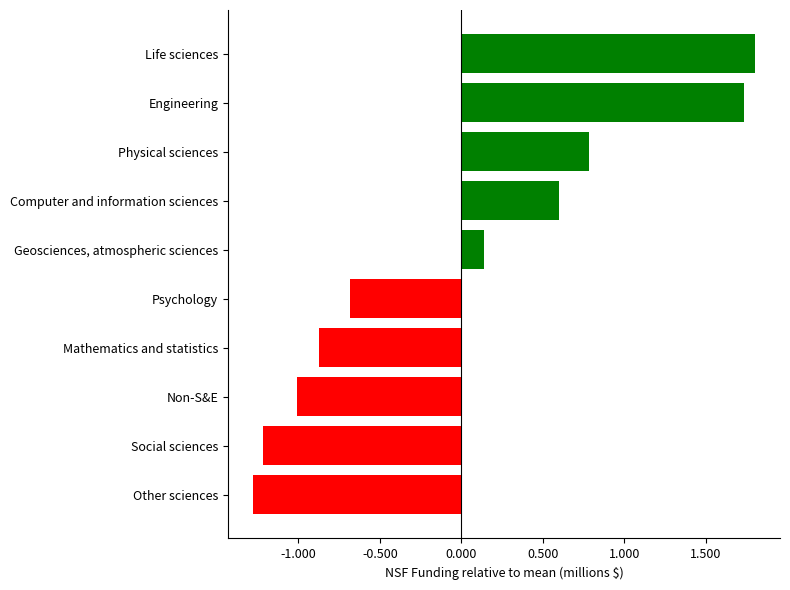

Does the chart contain any negative values?

Yes